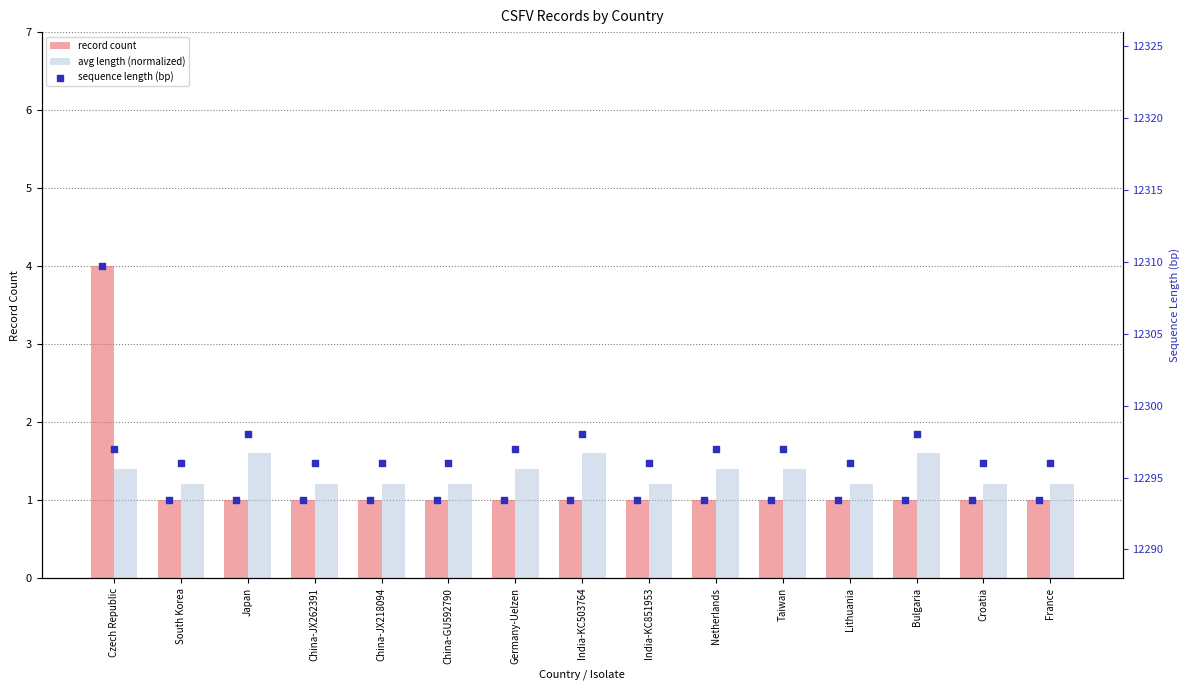

Which series reaches the minimum Y coordinate?

record count